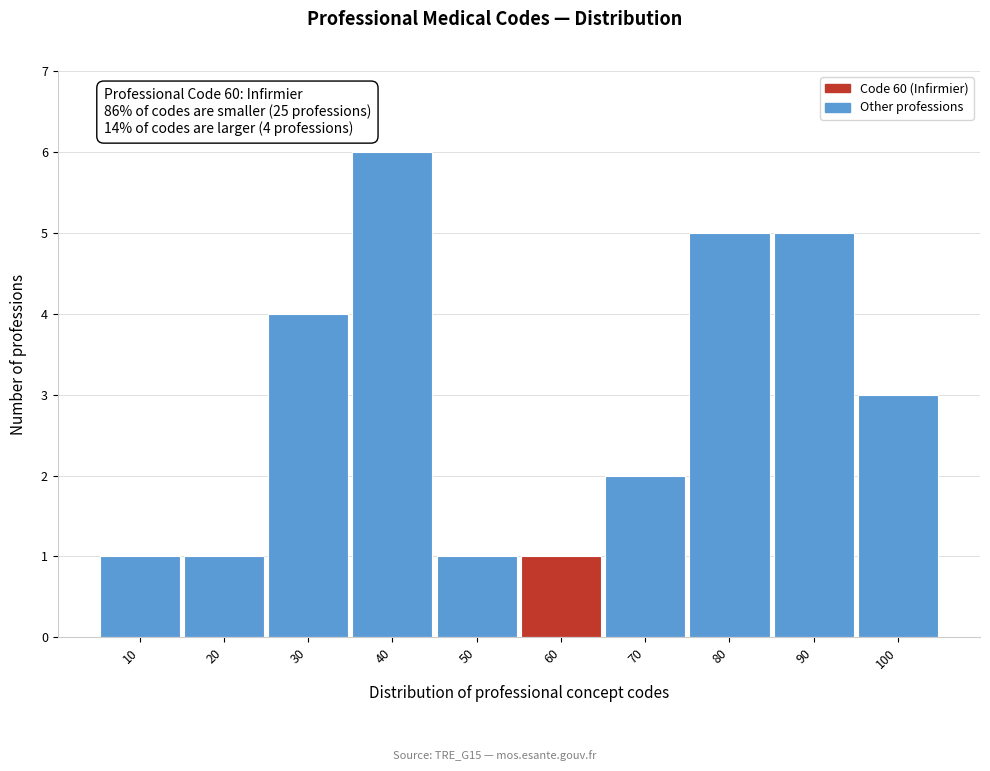

Which range on the x-axis has the tallest bar?

35 to 45